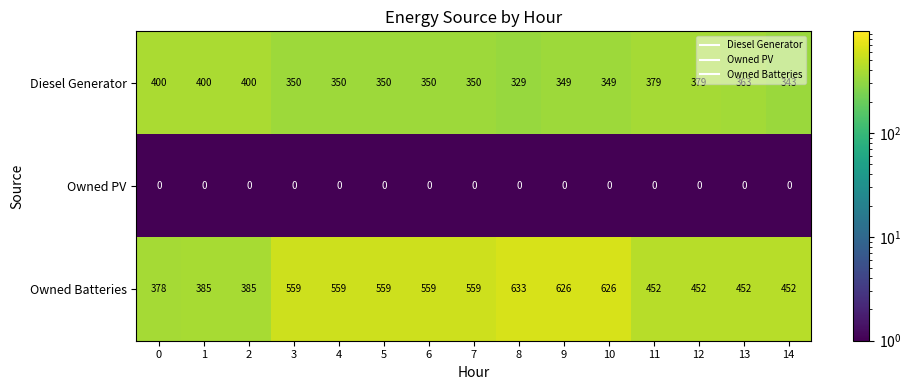

Which series has the widest spread of values?

Owned Batteries